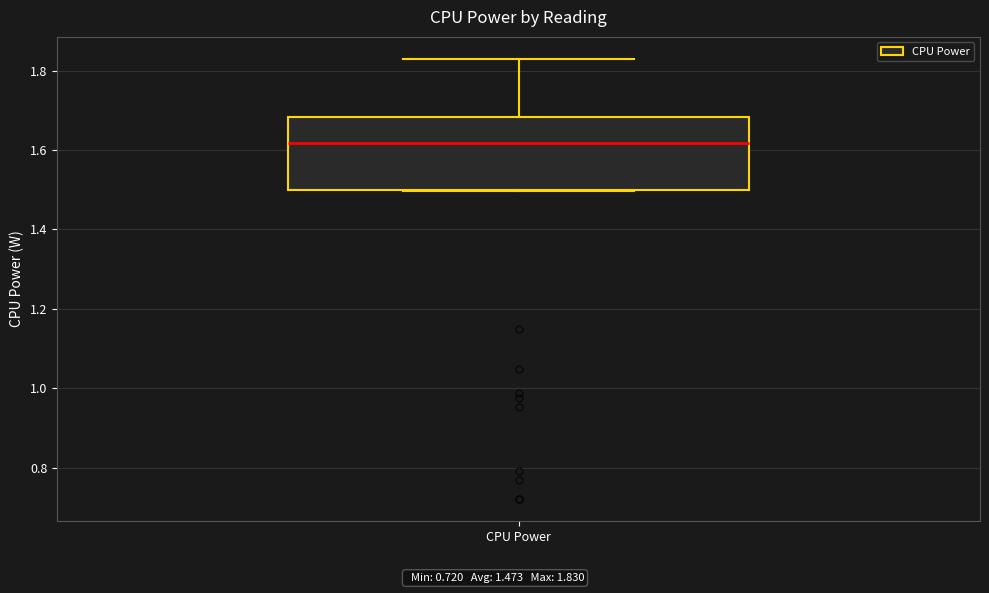

Transcribe this box plot: give where the median line is, the range the box spans, and where the two whiskers end, as read against the y-axis. The values are not printed on the chart, so give them approximately, as read against the axis.

median 1.62, box 1.50 to 1.68, whiskers 1.50 to 1.82